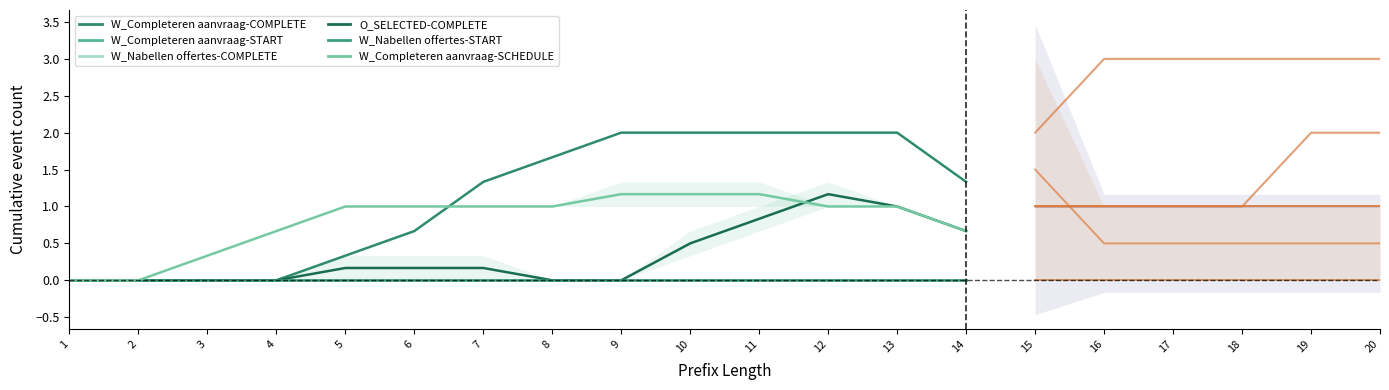

Reading left to right, transcribe all the data shown in this chart.

W_Completeren aanvraag-COMPLETE: 1=0.0	2=0.0	3=0.0	4=0.0	5=0.3	6=0.7	7=1.3	8=1.7	9=2.0	10=2.0	11=2.0	12=2.0	13=2.0	14=1.3
W_Completeren aanvraag-START: 1=0.0	2=0.0	3=0.0	4=0.0	5=0.0	6=0.0	7=0.0	8=0.0	9=0.0	10=0.0	11=0.0	12=0.0	13=0.0	14=0.0
W_Nabellen offertes-COMPLETE: 1=0.0	2=0.0	3=0.0	4=0.0	5=0.0	6=0.0	7=0.0	8=0.0	9=0.0	10=0.0	11=0.0	12=0.0	13=0.0	14=0.0
O_SELECTED-COMPLETE: 1=0.0	2=0.0	3=0.0	4=0.0	5=0.2	6=0.2	7=0.2	8=0.0	9=0.0	10=0.5	11=0.8	12=1.2	13=1.0	14=0.7
W_Nabellen offertes-START: 1=0.0	2=0.0	3=0.0	4=0.0	5=0.0	6=0.0	7=0.0	8=0.0	9=0.0	10=0.0	11=0.0	12=0.0	13=0.0	14=0.0
W_Completeren aanvraag-SCHEDULE: 1=0.0	2=0.0	3=0.3	4=0.7	5=1.0	6=1.0	7=1.0	8=1.0	9=1.2	10=1.2	11=1.2	12=1.0	13=1.0	14=0.7